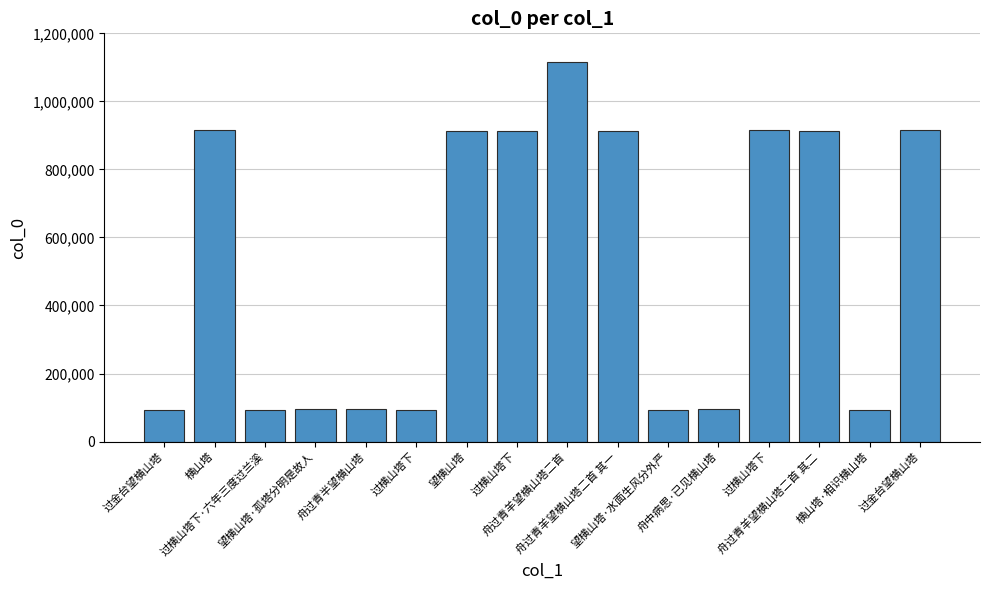

The value at 横山塔 is 914975. True or false?

True